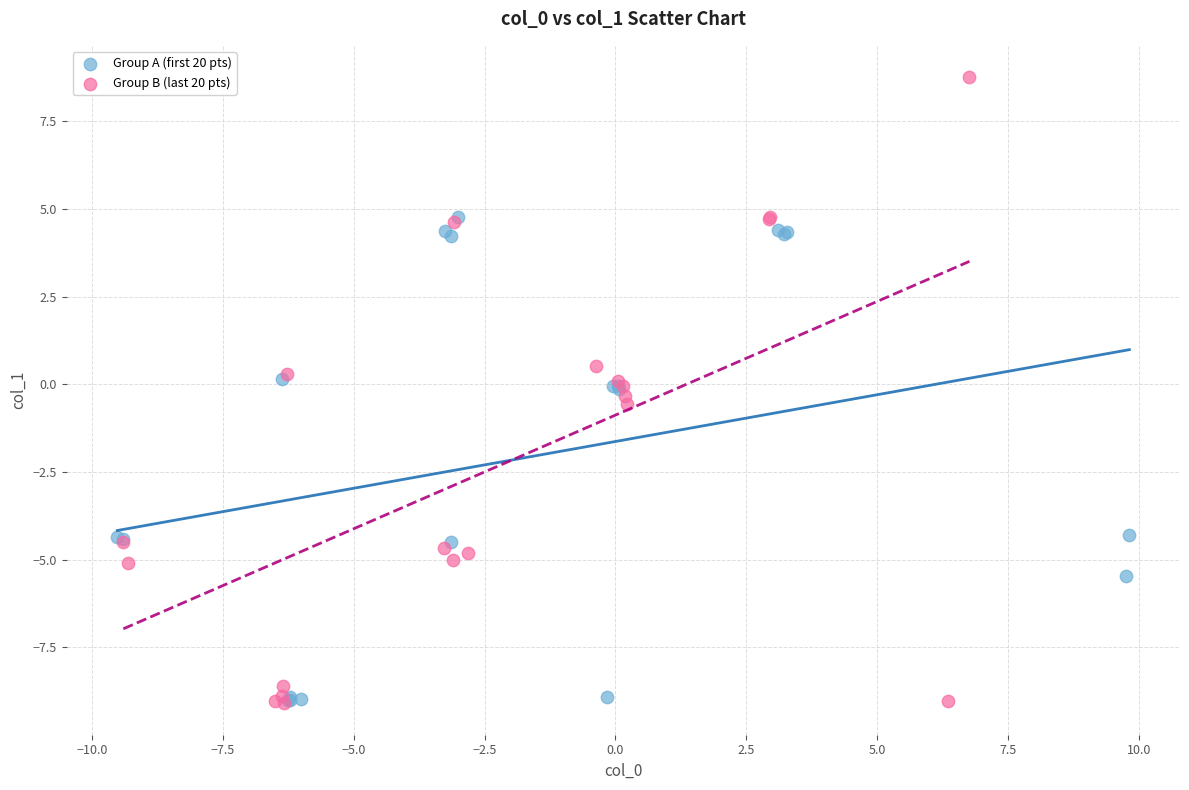

Which series has the widest spread of Y values?

Group B (last 20 pts)